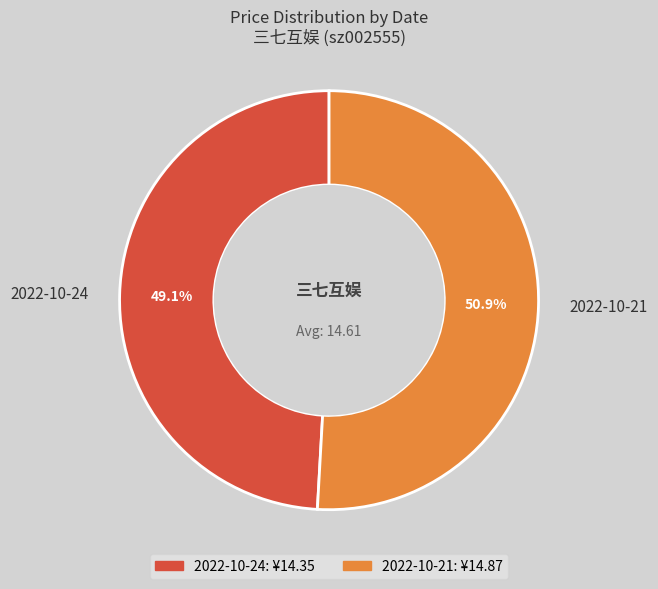

True or false: 2022-10-24 accounts for 42% of the total.

False